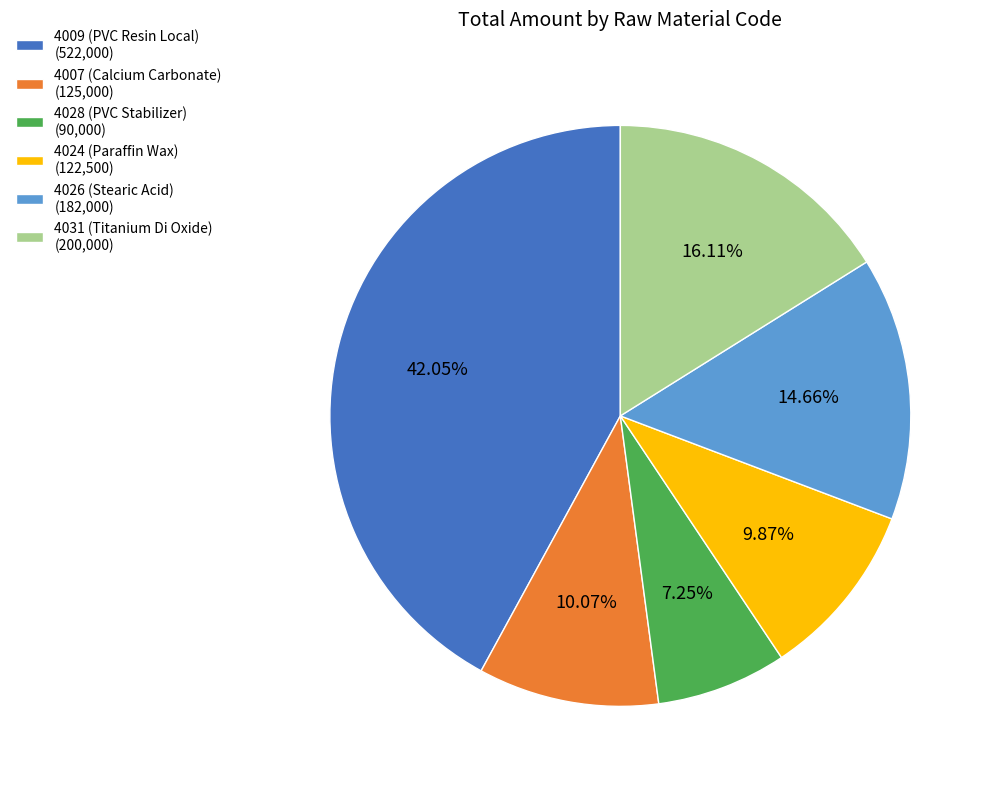

What percentage do 4028 (PVC Stabilizer) and 4009 (PVC Resin Local) together represent?

49.3%